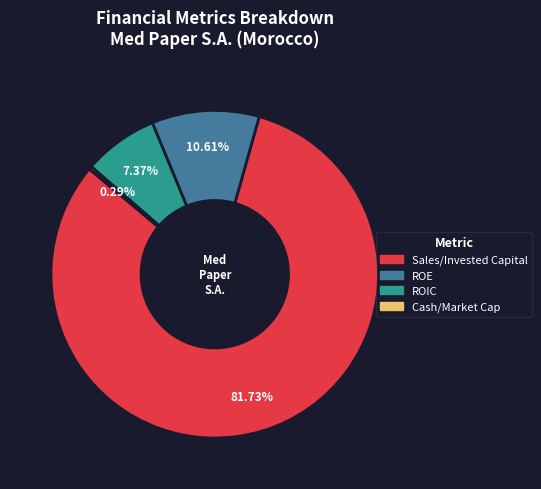

Is there any slice that represents more than half of the pie?

Yes